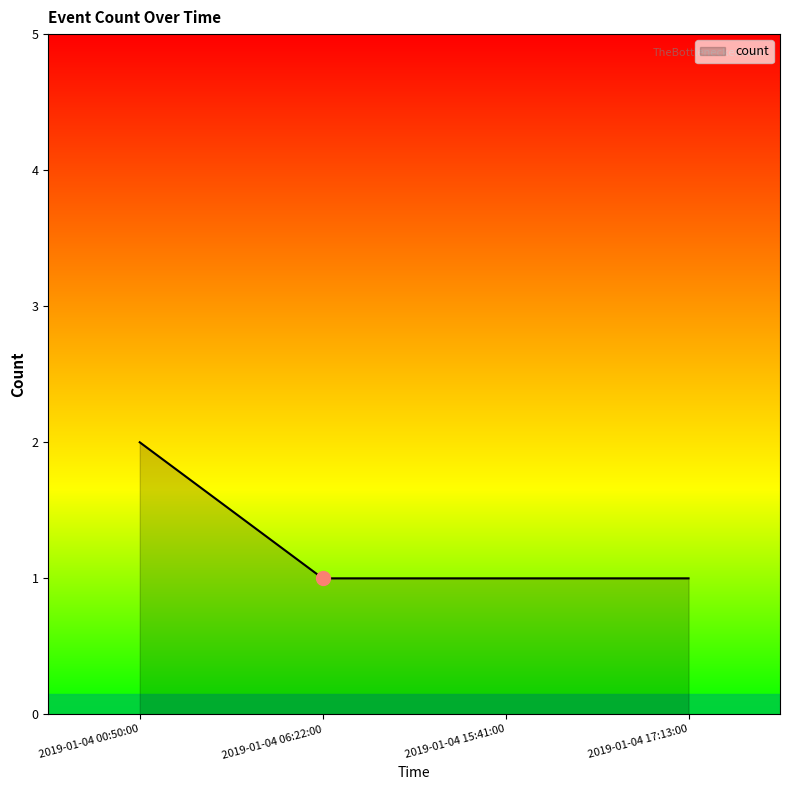

Approximately how many times larger is the value at 2019-01-04 06:22:00 compared to 2019-01-04 17:13:00?

1.0